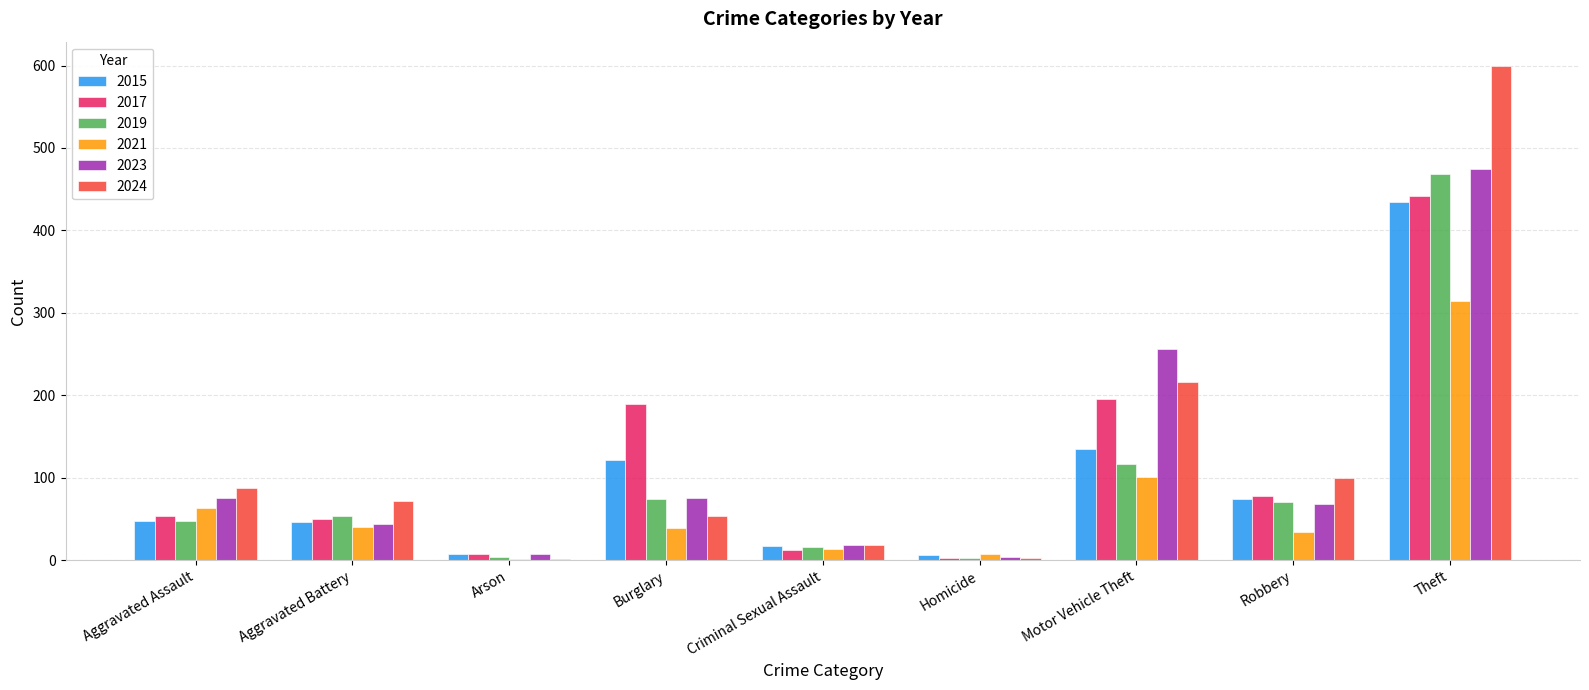

At which category is the sum across all series the highest?

Theft